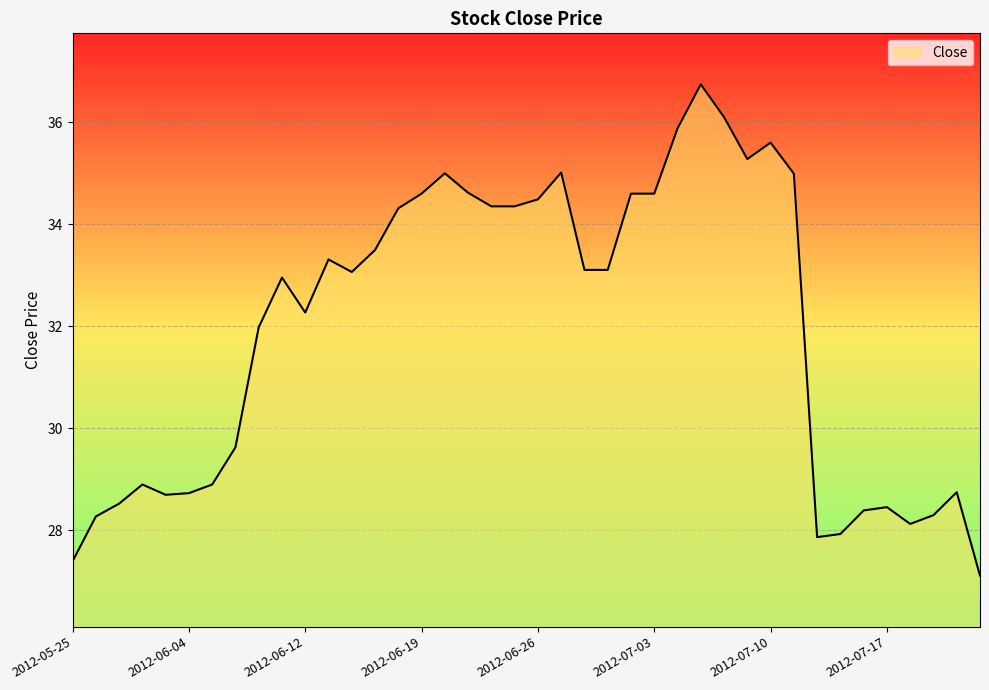

Does the chart have visible grid lines?

Yes